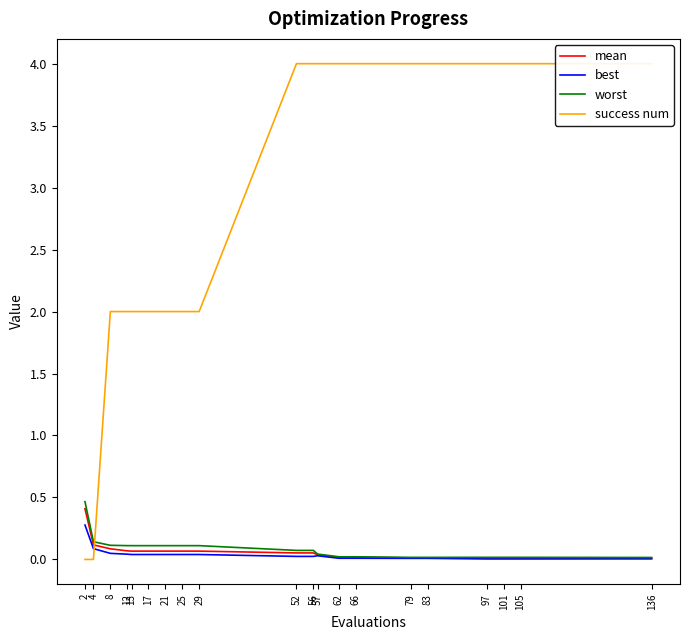

True or false: worst and mean cross at least once.

False